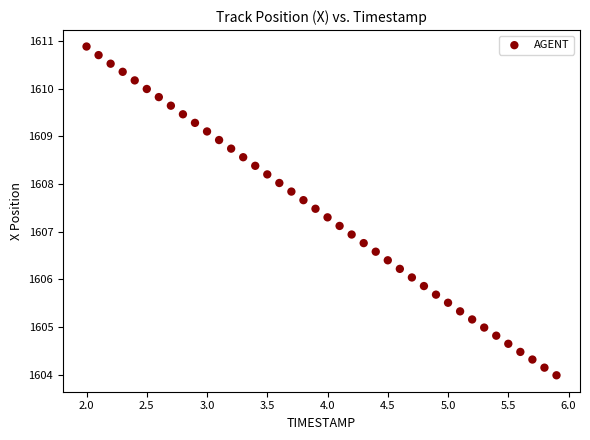

What is the range of X values (max minus min)?

3.9